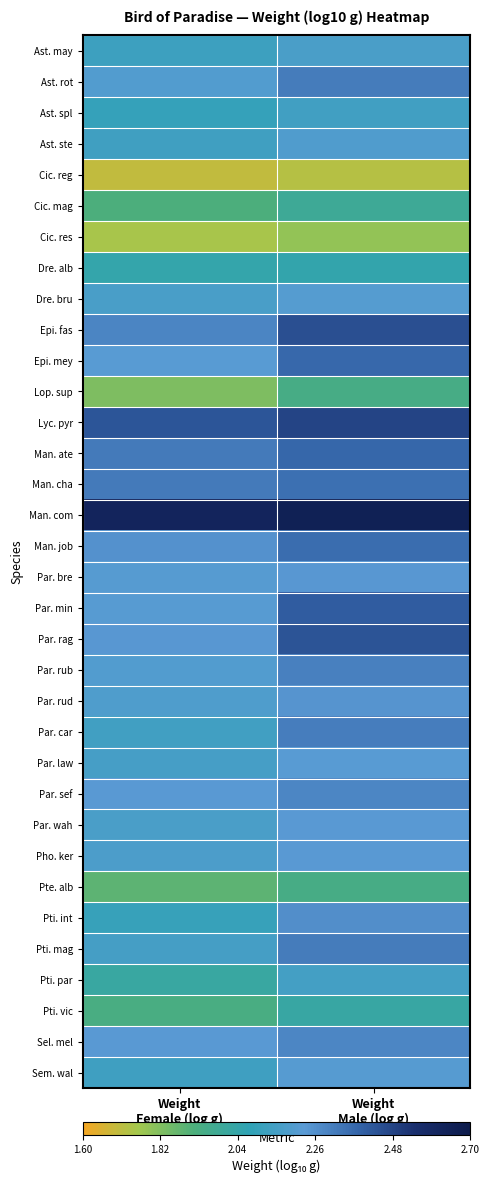

Reading left to right, transcribe all the data shown in this chart.

Ast. may: Weight
Female (log g)=2.1	Weight
Male (log g)=2.2
Ast. rot: Weight
Female (log g)=2.2	Weight
Male (log g)=2.3
Ast. spl: Weight
Female (log g)=2.1	Weight
Male (log g)=2.1
Ast. ste: Weight
Female (log g)=2.1	Weight
Male (log g)=2.2
Cic. reg: Weight
Female (log g)=1.7	Weight
Male (log g)=1.7
Cic. mag: Weight
Female (log g)=1.9	Weight
Male (log g)=2.0
Cic. res: Weight
Female (log g)=1.7	Weight
Male (log g)=1.8
Dre. alb: Weight
Female (log g)=2.0	Weight
Male (log g)=2.0
Dre. bru: Weight
Female (log g)=2.2	Weight
Male (log g)=2.2
Epi. fas: Weight
Female (log g)=2.3	Weight
Male (log g)=2.4
Epi. mey: Weight
Female (log g)=2.2	Weight
Male (log g)=2.4
Lop. sup: Weight
Female (log g)=1.8	Weight
Male (log g)=1.9
Lyc. pyr: Weight
Female (log g)=2.4	Weight
Male (log g)=2.5
Man. ate: Weight
Female (log g)=2.3	Weight
Male (log g)=2.4
Man. cha: Weight
Female (log g)=2.3	Weight
Male (log g)=2.3
Man. com: Weight
Female (log g)=2.6	Weight
Male (log g)=2.7
Man. job: Weight
Female (log g)=2.3	Weight
Male (log g)=2.4
Par. bre: Weight
Female (log g)=2.2	Weight
Male (log g)=2.2
Par. min: Weight
Female (log g)=2.2	Weight
Male (log g)=2.4
Par. rag: Weight
Female (log g)=2.2	Weight
Male (log g)=2.4
Par. rub: Weight
Female (log g)=2.2	Weight
Male (log g)=2.3
Par. rud: Weight
Female (log g)=2.2	Weight
Male (log g)=2.2
Par. car: Weight
Female (log g)=2.1	Weight
Male (log g)=2.3
Par. law: Weight
Female (log g)=2.2	Weight
Male (log g)=2.2
Par. sef: Weight
Female (log g)=2.2	Weight
Male (log g)=2.3
Par. wah: Weight
Female (log g)=2.2	Weight
Male (log g)=2.2
Pho. ker: Weight
Female (log g)=2.2	Weight
Male (log g)=2.2
Pte. alb: Weight
Female (log g)=1.9	Weight
Male (log g)=1.9
Pti. int: Weight
Female (log g)=2.1	Weight
Male (log g)=2.3
Pti. mag: Weight
Female (log g)=2.2	Weight
Male (log g)=2.3
Pti. par: Weight
Female (log g)=2.0	Weight
Male (log g)=2.1
Pti. vic: Weight
Female (log g)=1.9	Weight
Male (log g)=2.0
Sel. mel: Weight
Female (log g)=2.2	Weight
Male (log g)=2.3
Sem. wal: Weight
Female (log g)=2.1	Weight
Male (log g)=2.2